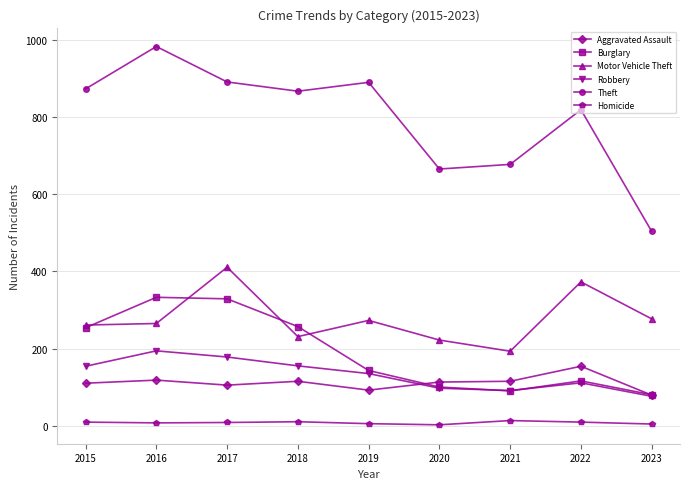

Which series has the largest total across all categories?

Theft